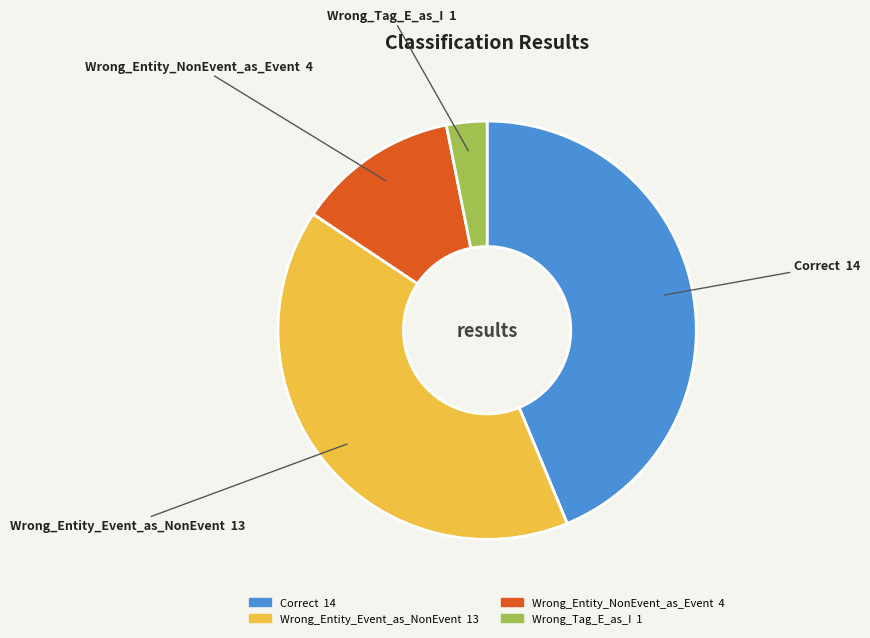

How many segments does this pie chart have?

4